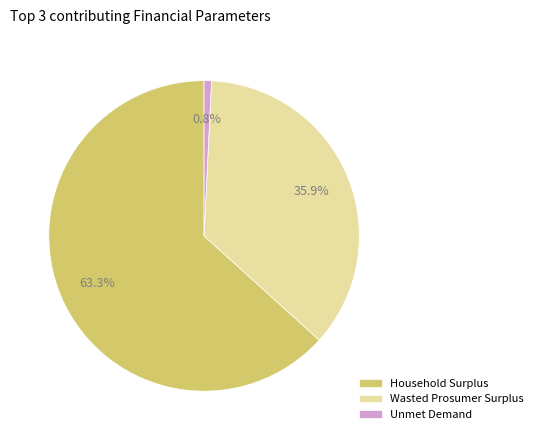

To the nearest percent, what portion does Wasted Prosumer Surplus represent?

36%